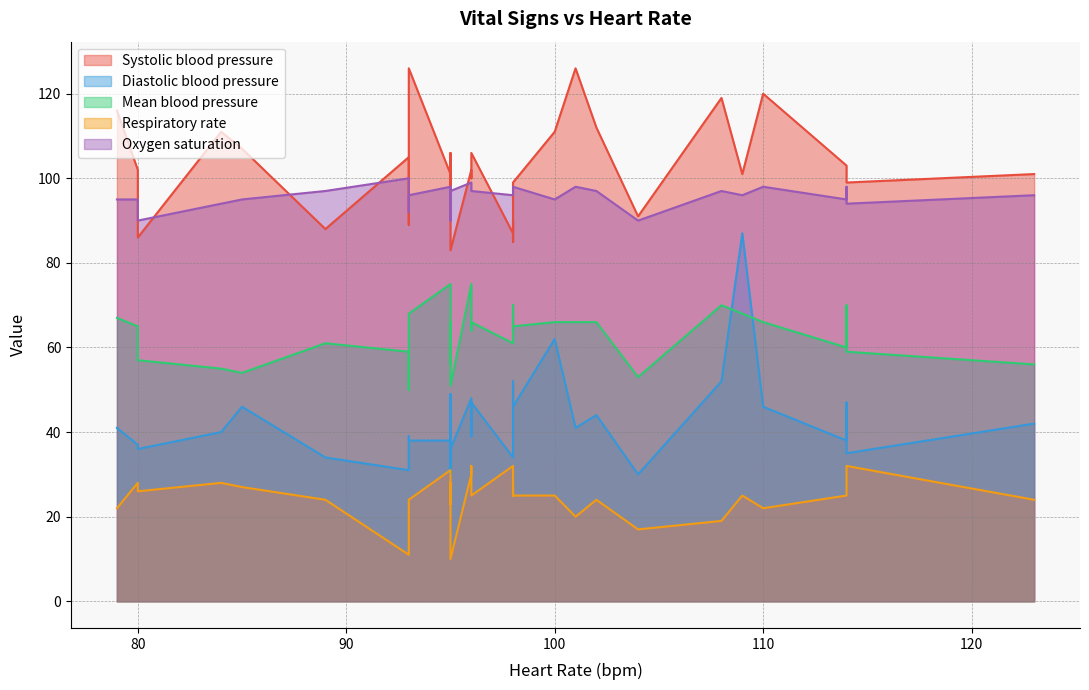

What is the value of the Oxygen saturation point at the 32nd from the left?

98